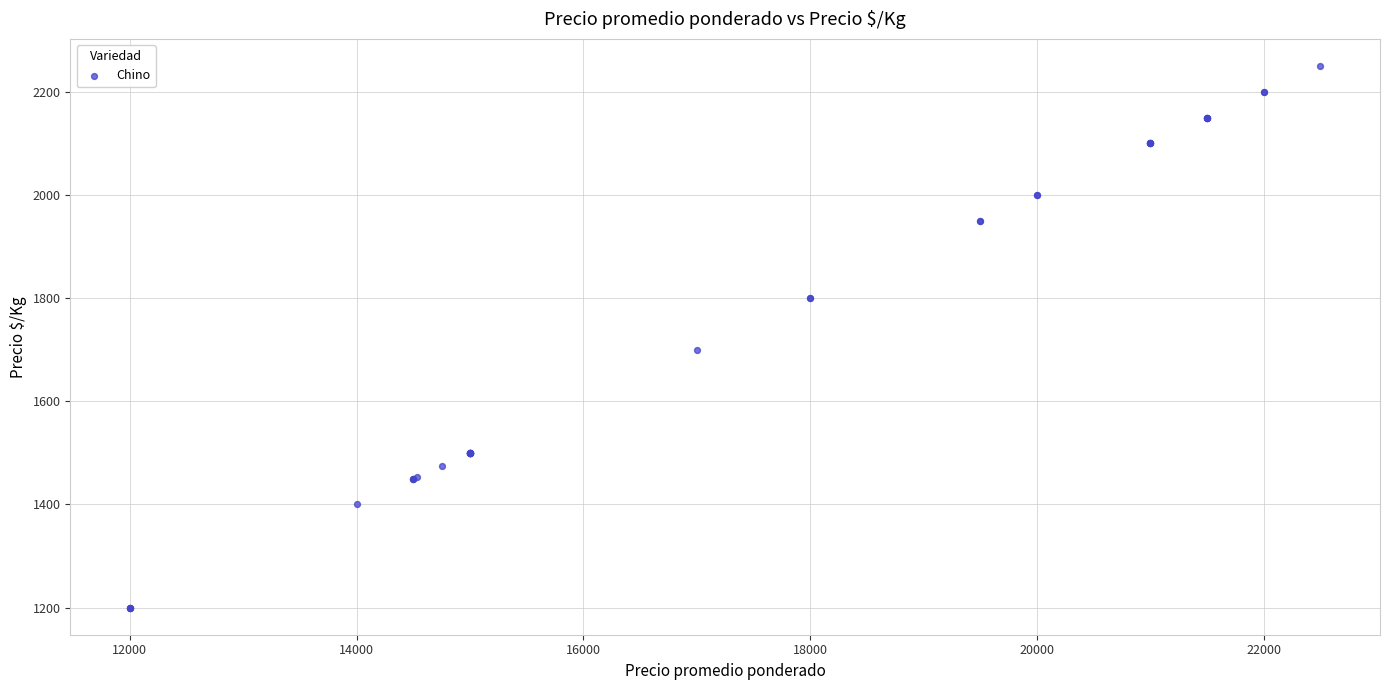

What Y value in the scatter plot is closest to 1725?

1700